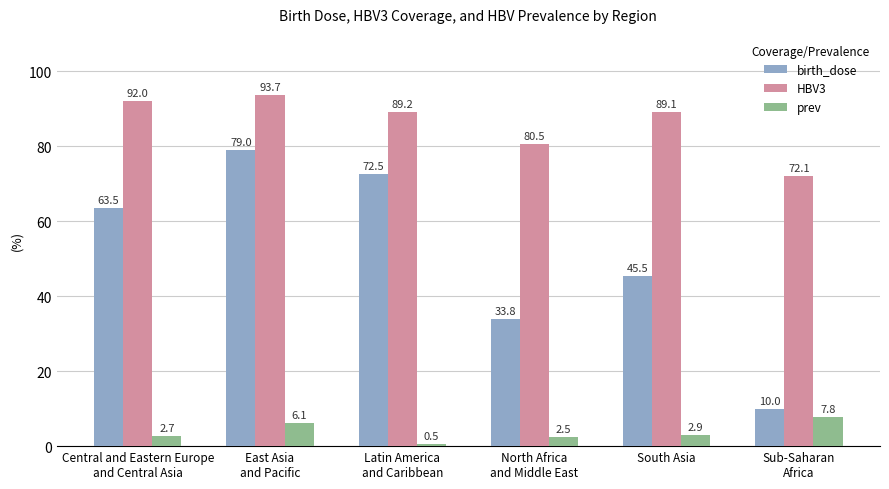

List the labels in order of HBV3 value, largest first.

East Asia
and Pacific, Central and Eastern Europe
and Central Asia, Latin America
and Caribbean, South Asia, North Africa
and Middle East, Sub-Saharan
Africa